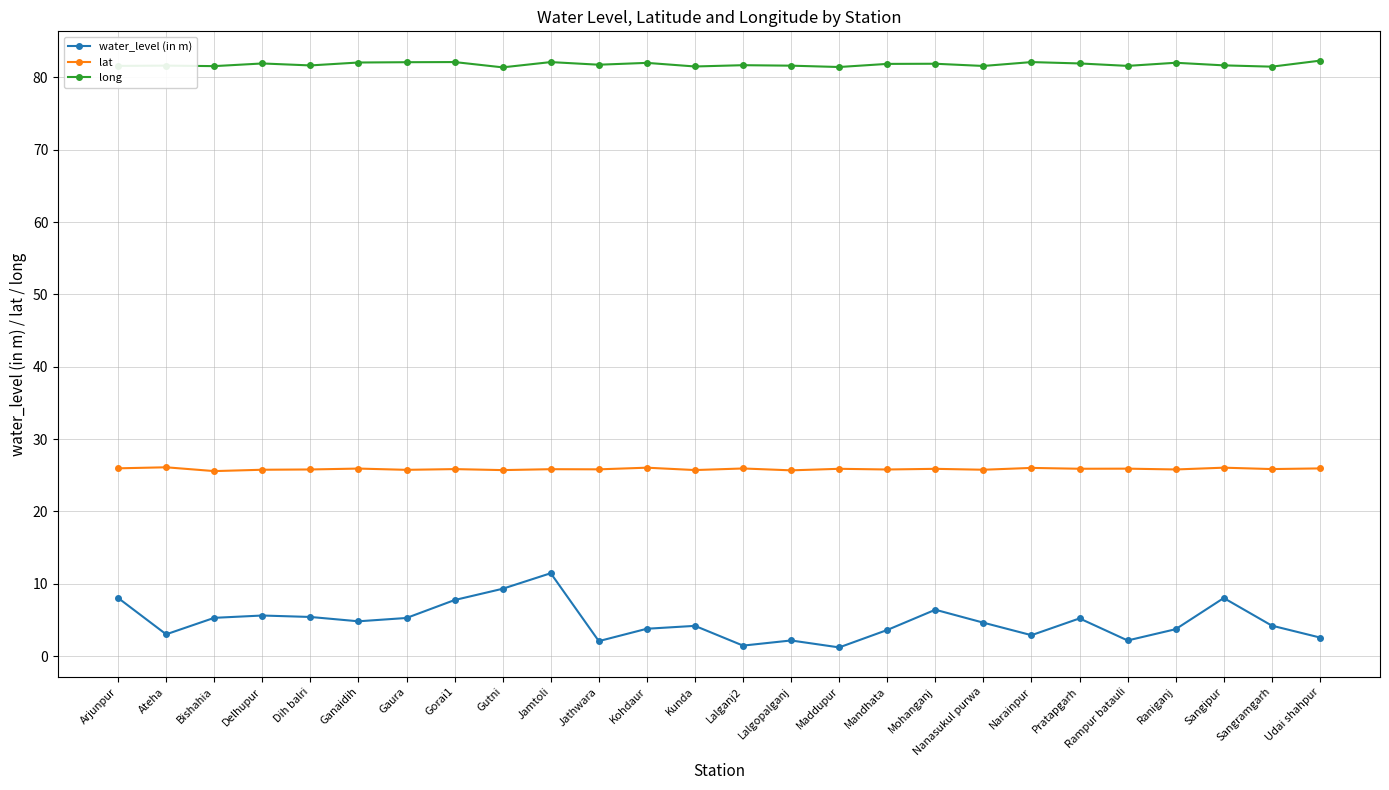

At which category is the sum across all series the highest?

Jamtoli